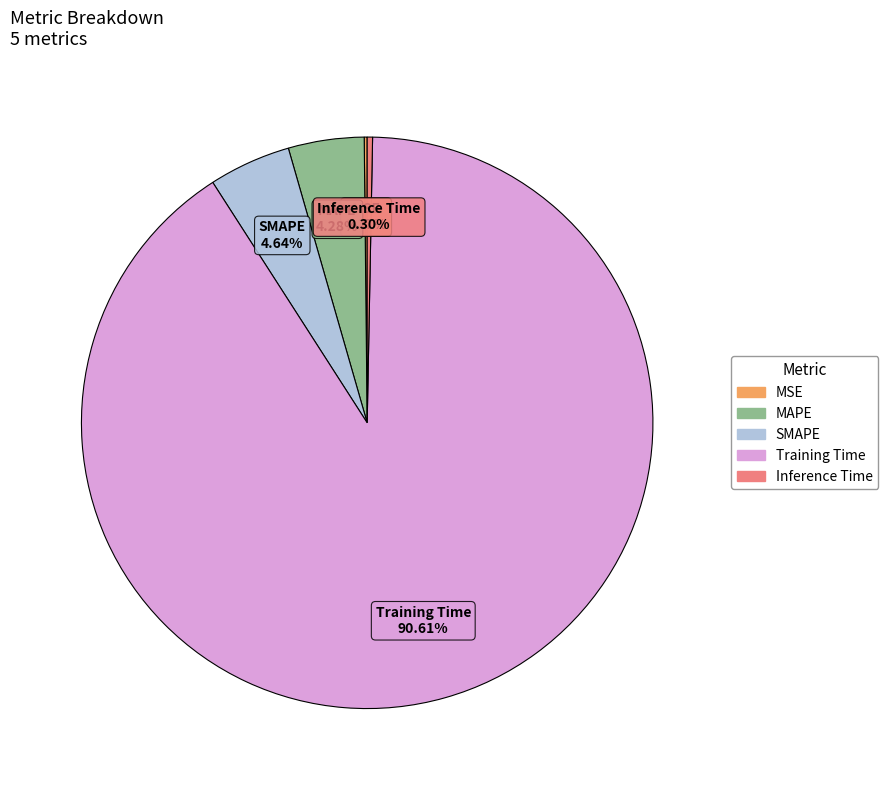

Which has a higher value, Inference Time or SMAPE?

SMAPE